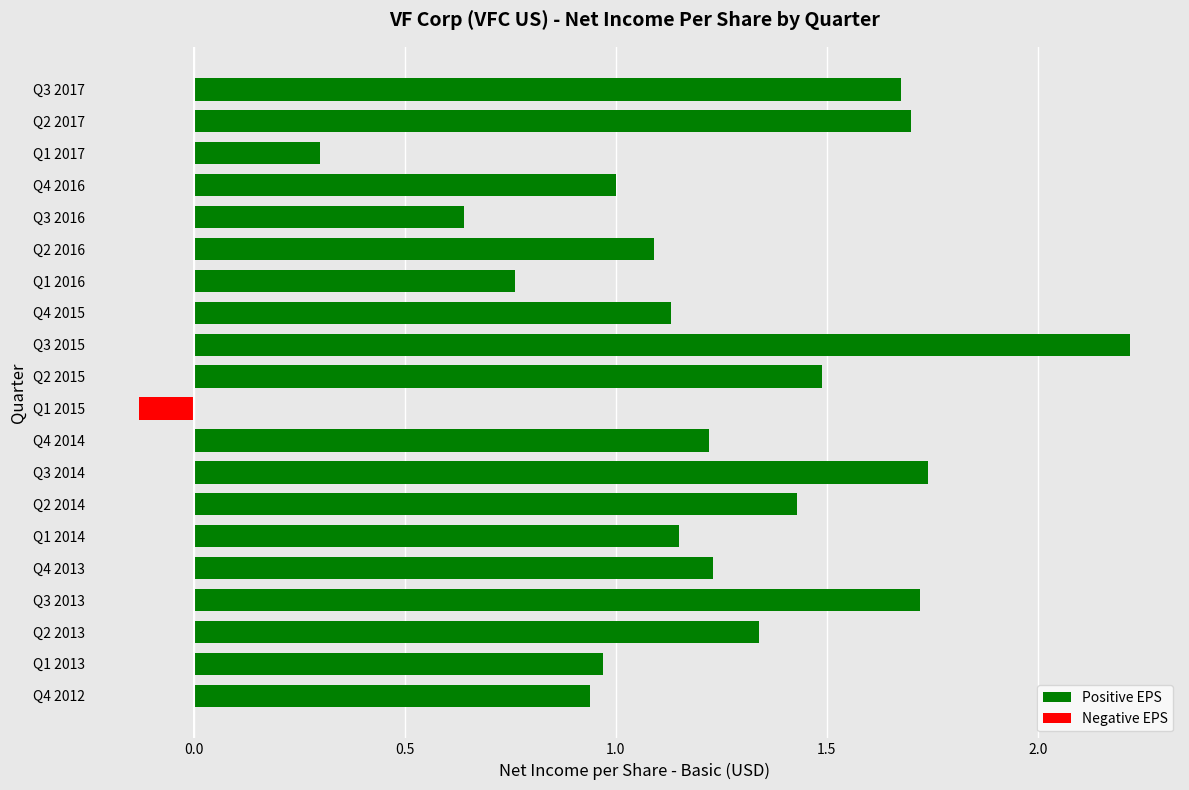

The chart shows a value of 2.1 at Q2 2014. True or false?

False